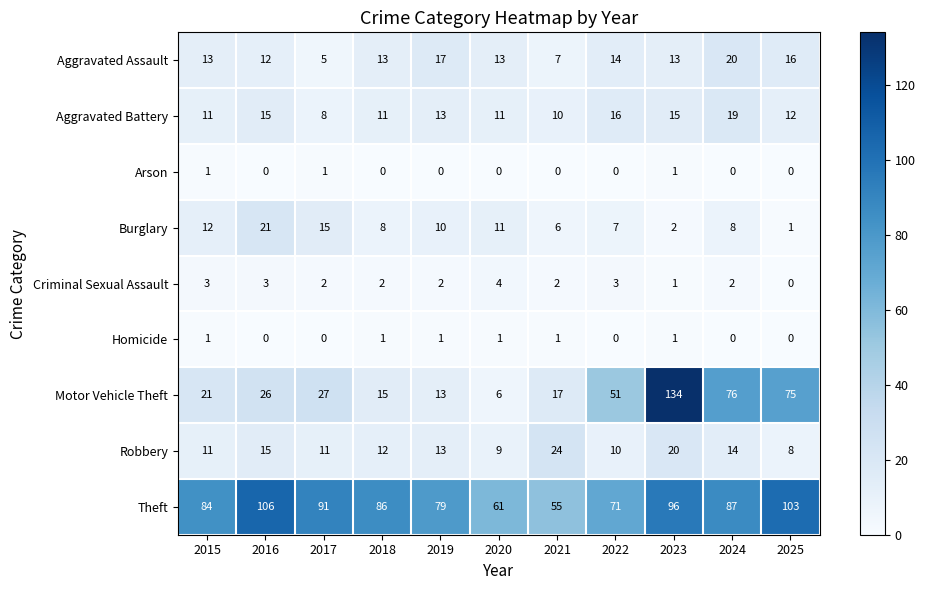

List the labels in order of Theft value, largest first.

2016, 2025, 2023, 2017, 2024, 2018, 2015, 2019, 2022, 2020, 2021